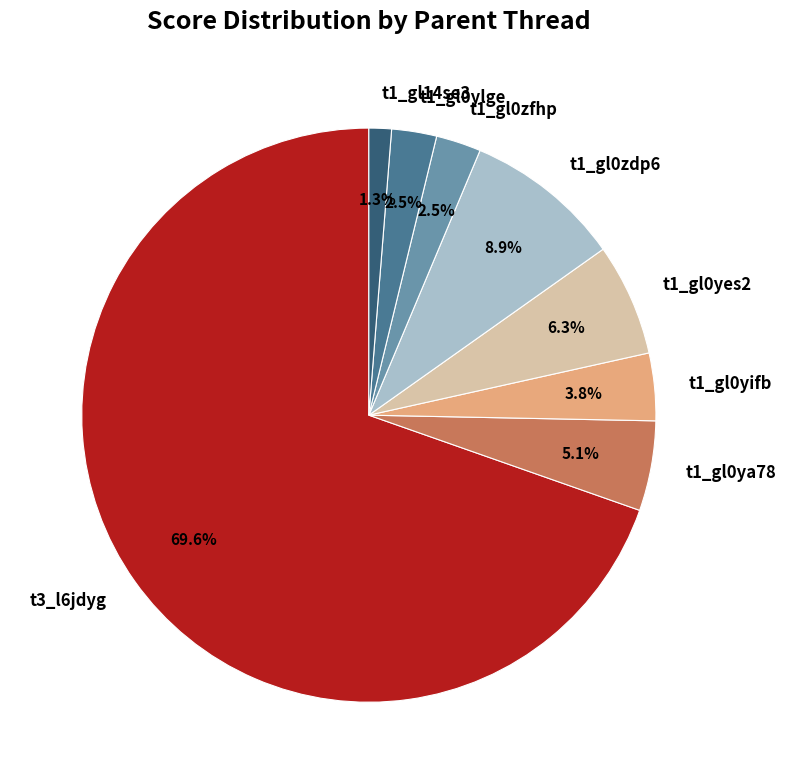

Does any single category account for the majority?

Yes